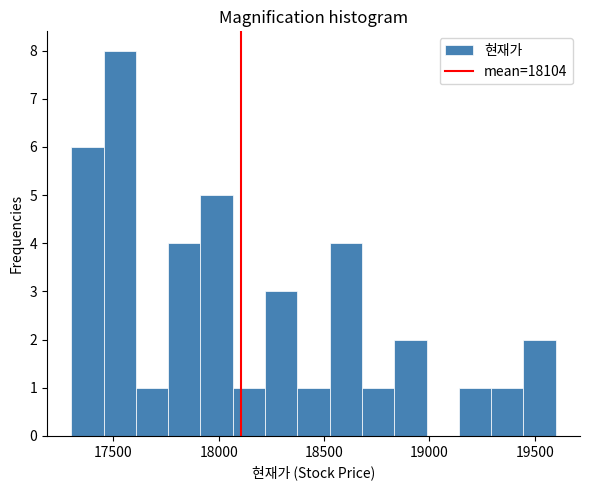

Read against the x-axis, roughly where is the centre of the tallest bar?

17550